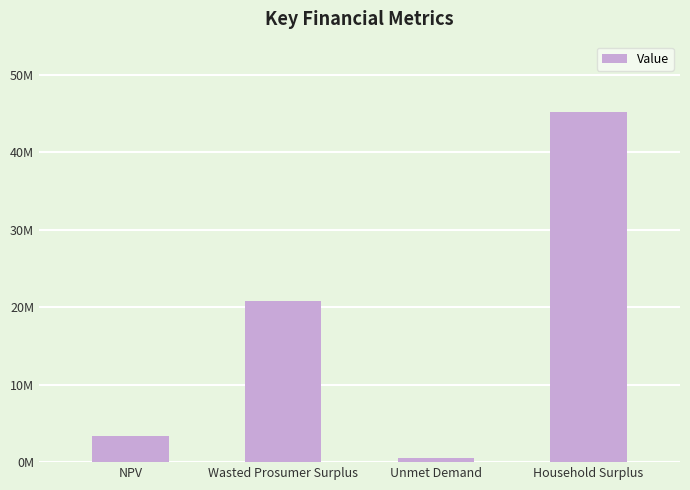

Are the bars horizontal?

No